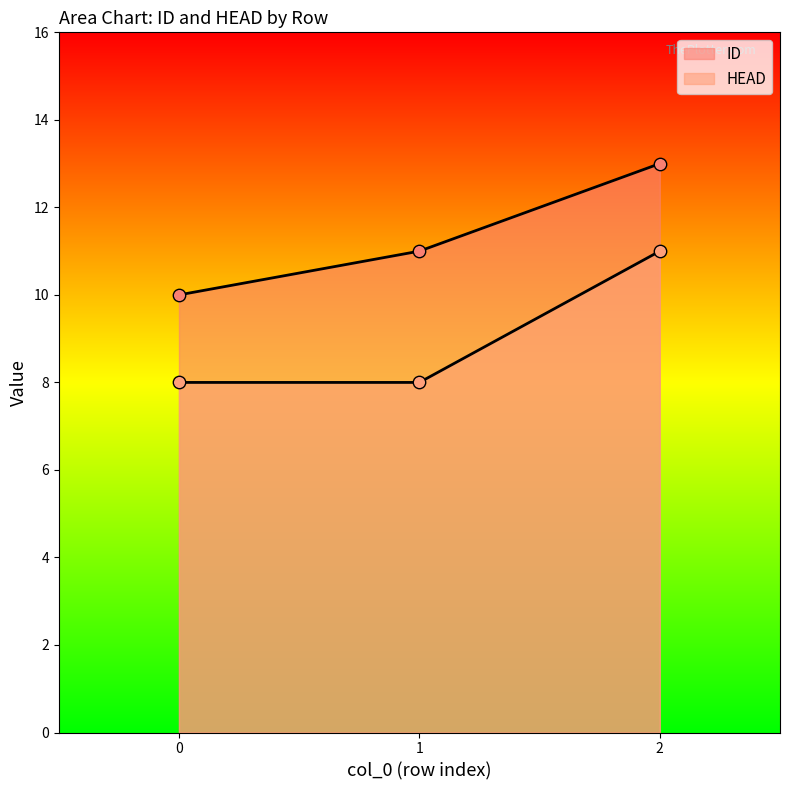

Which series contains the highest Y value?

ID